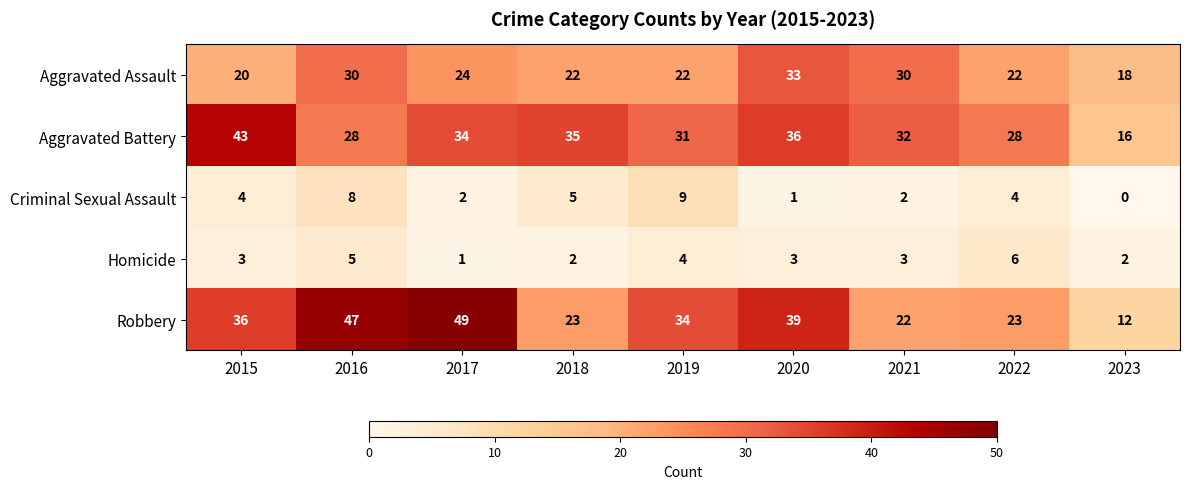

What is the average value of the Aggravated Assault series?

25